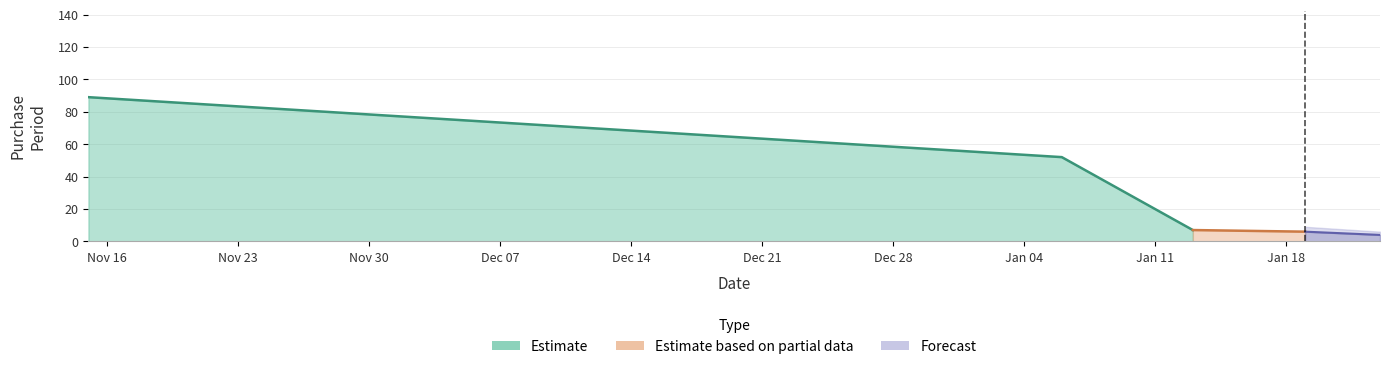

How many values exceed 7?

2